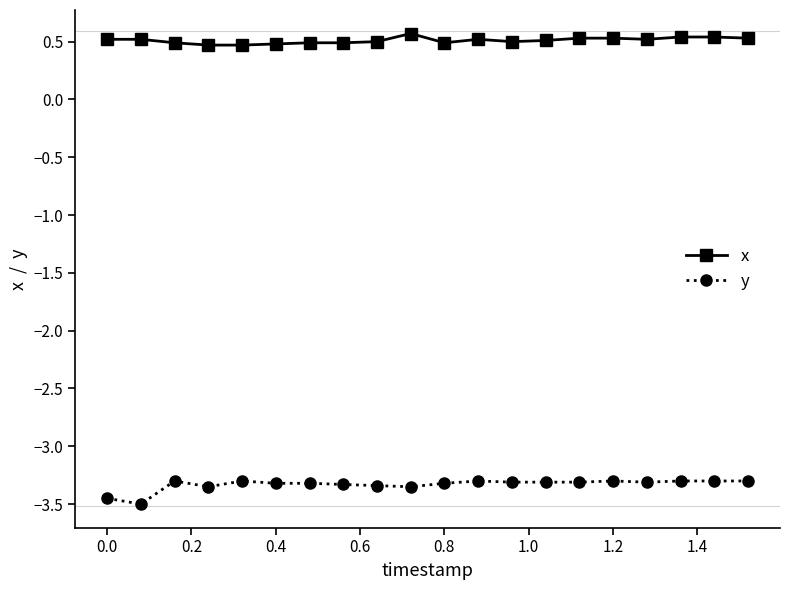

True or false: x has more than 0 points higher than both neighbors.

True